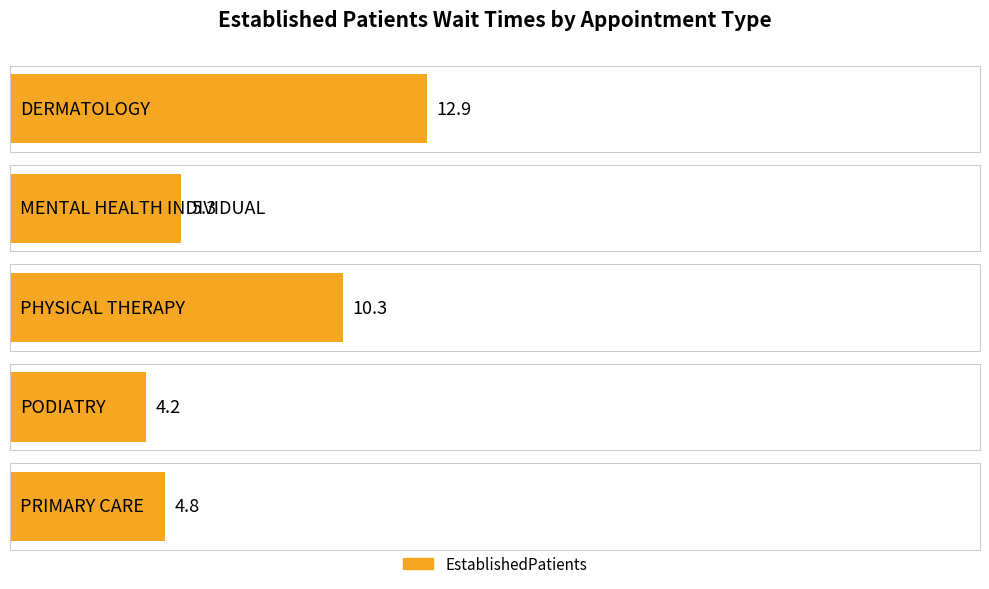

Rank the categories by value from lowest to highest.

PODIATRY, PRIMARY CARE, MENTAL HEALTH INDIVIDUAL, PHYSICAL THERAPY, DERMATOLOGY